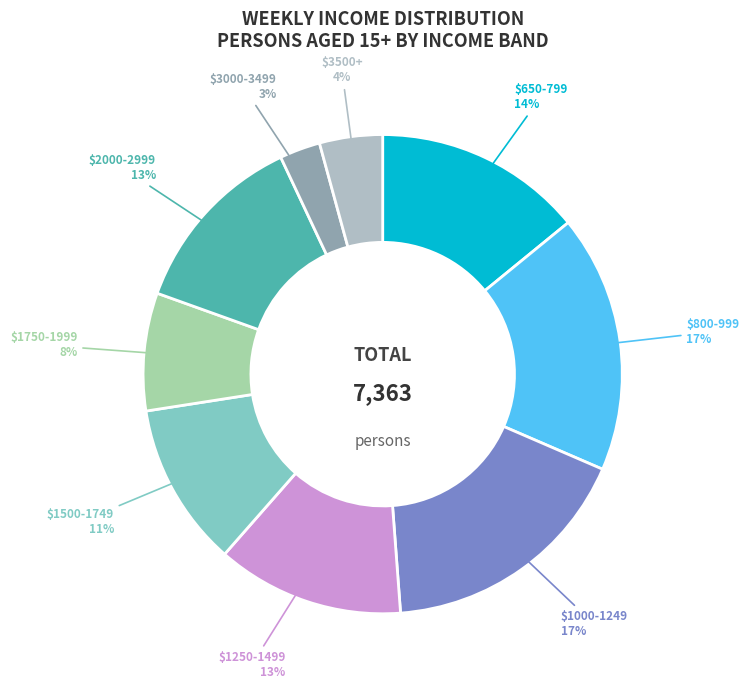

Is there any slice that represents more than half of the pie?

No